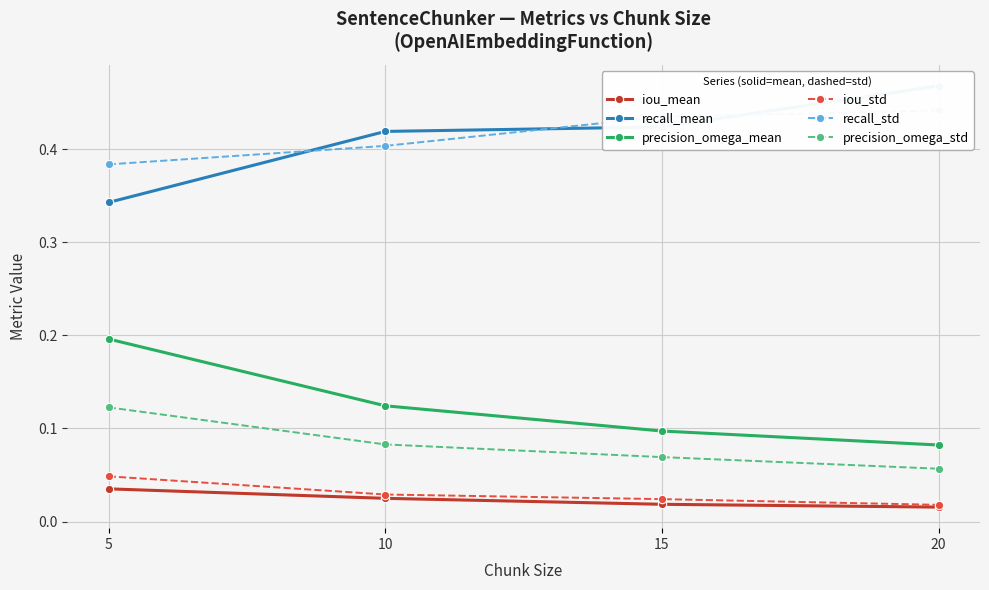

Which category has the lowest value across all series?

20